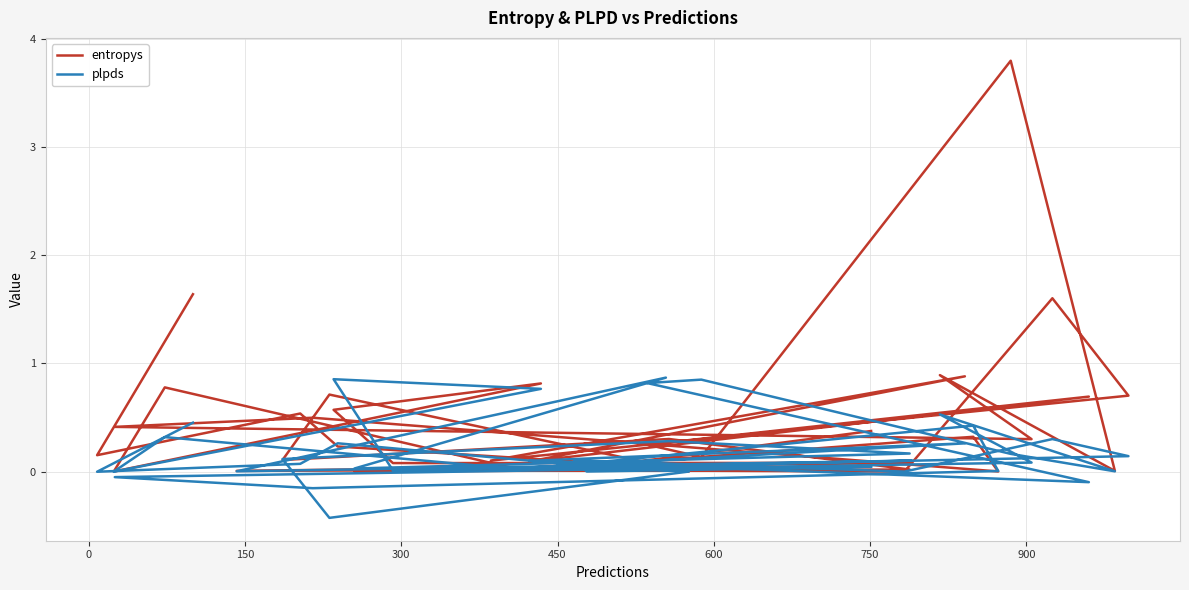

In plpds, how many points are lower than both neighbors (excluding endpoints)?

13